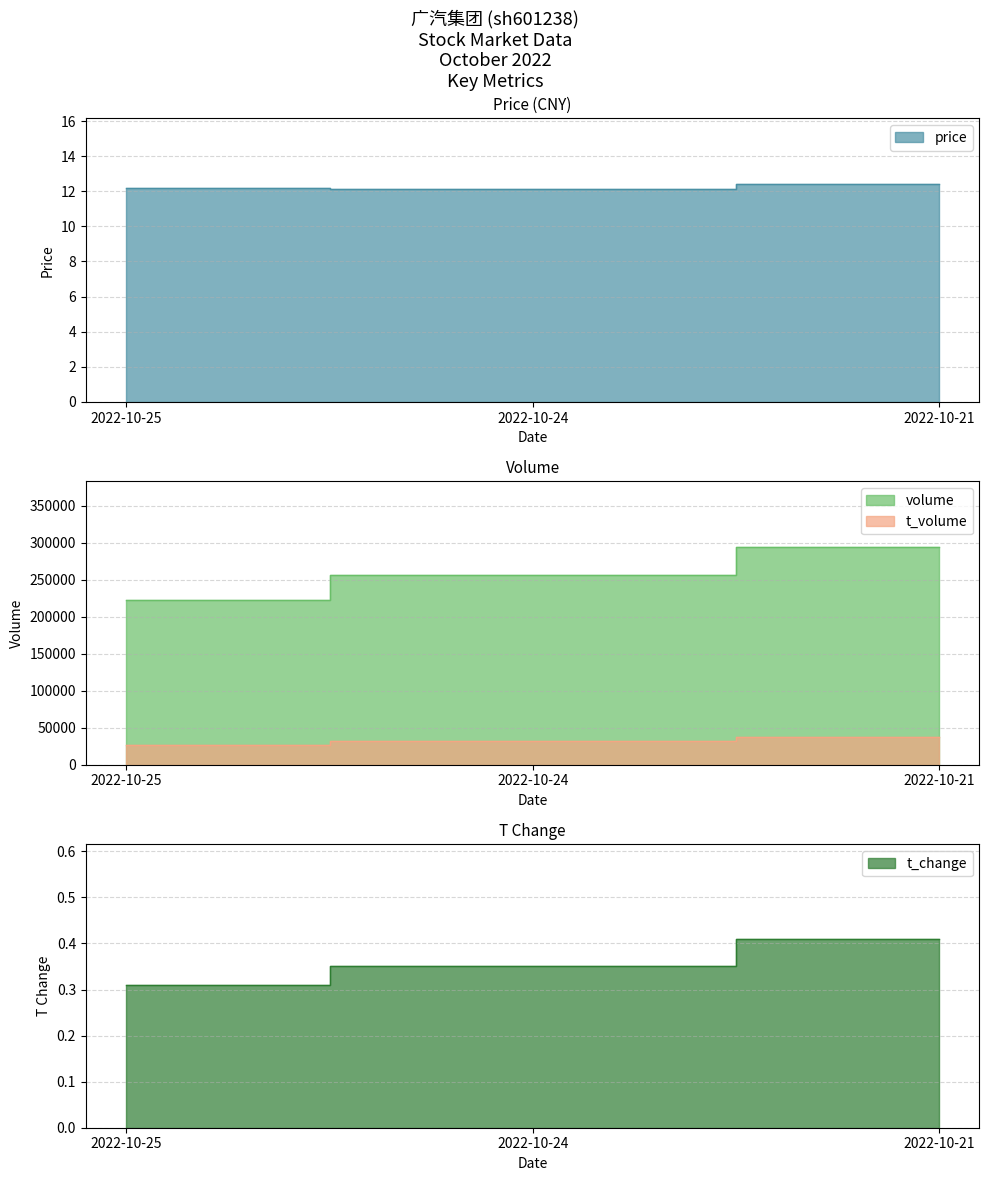

The value of volume at 2022-10-21 is 294606.0. True or false?

True